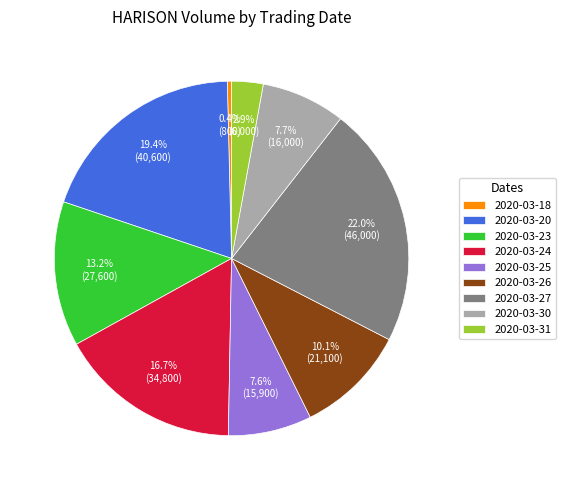

What percentage is the 2020-03-31 slice, to the nearest percent?

3%